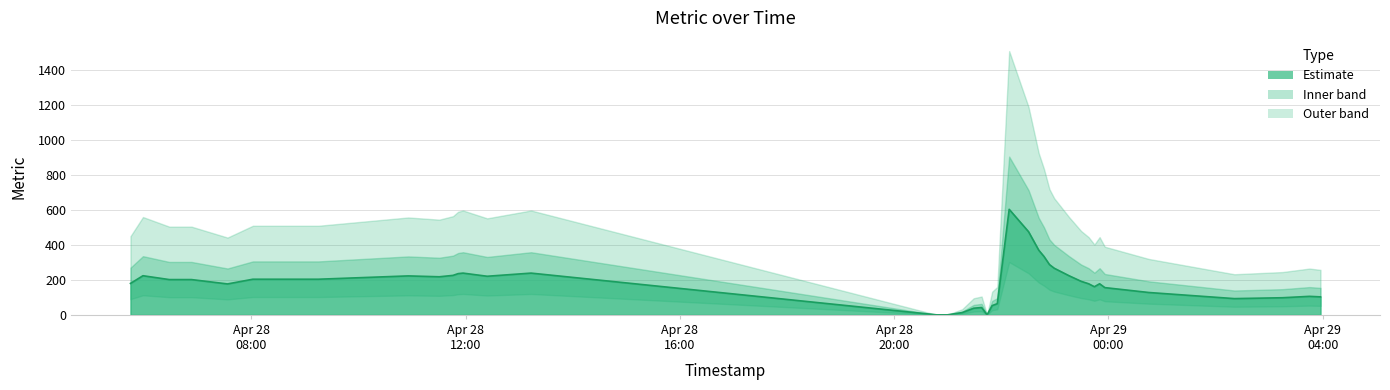

True or false: the data shows 65 at 7.

False